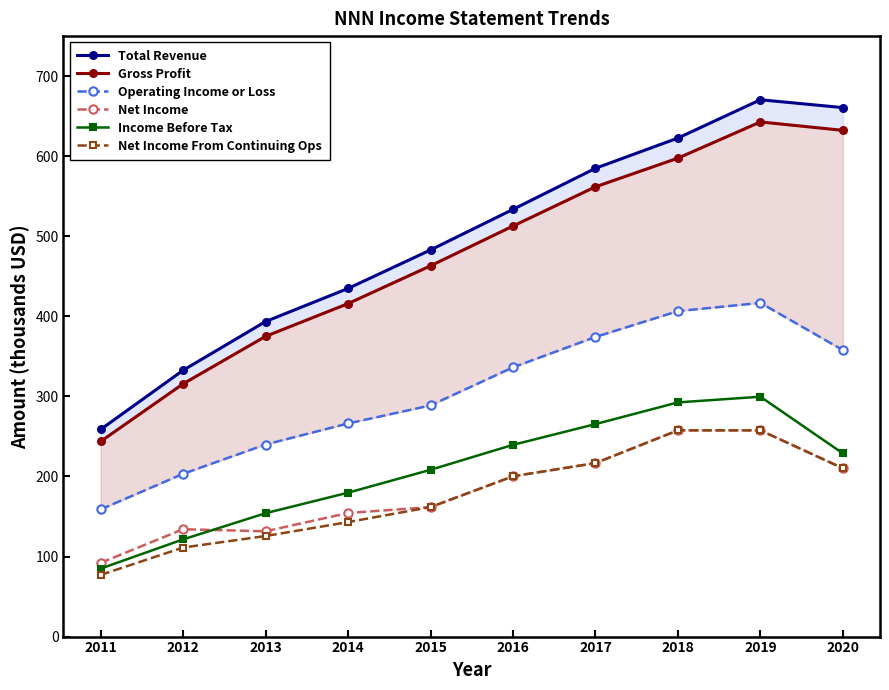

How many lines are shown in the chart?

6